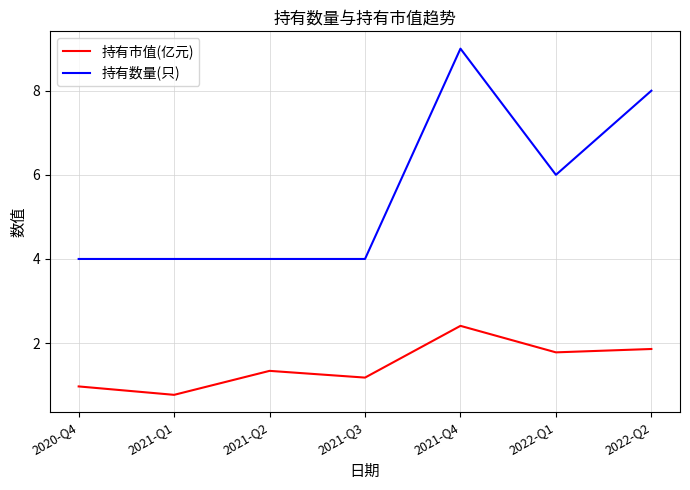

Which category has the lowest value across all series?

2021-Q1